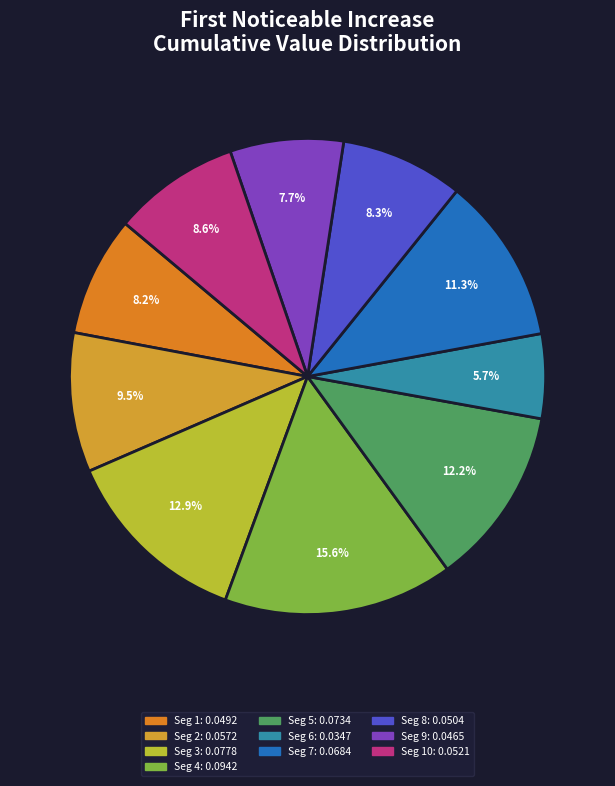

To the nearest percent, what is the average slice percentage?

10%